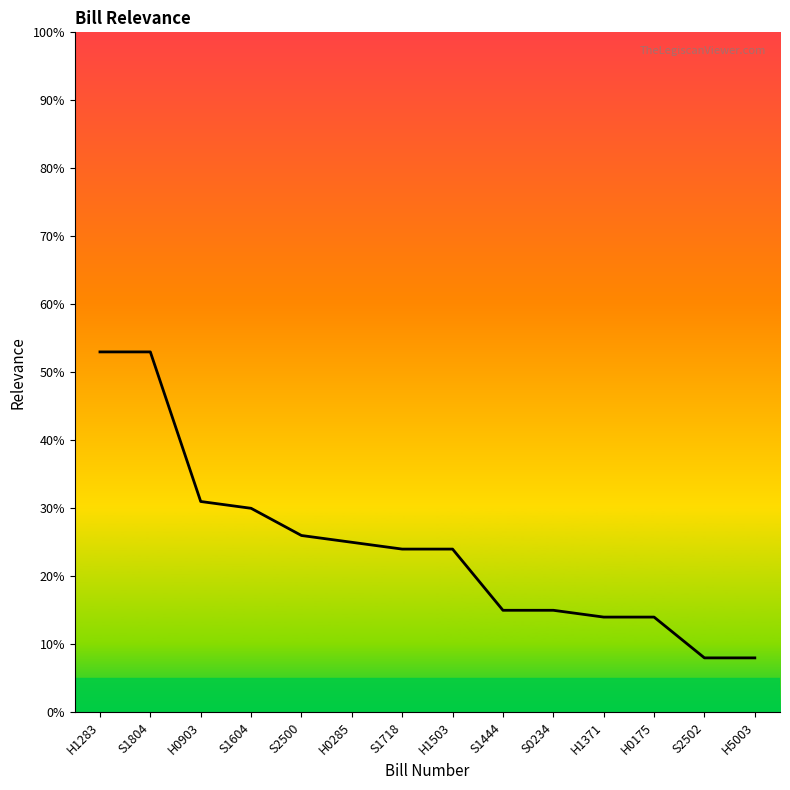

What is the minimum value shown in the chart?

8